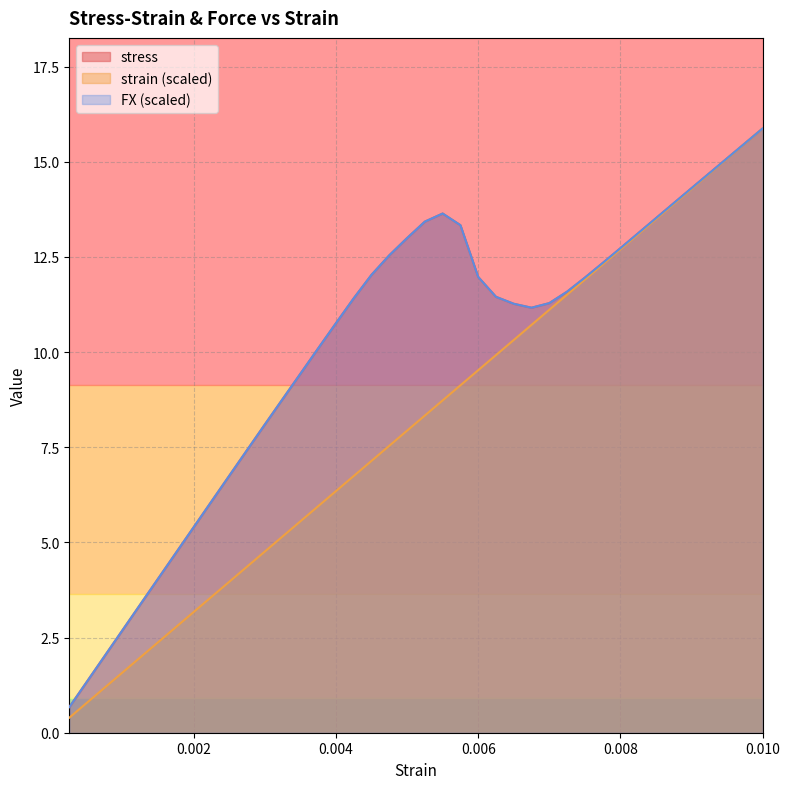

Does the chart have visible grid lines?

Yes